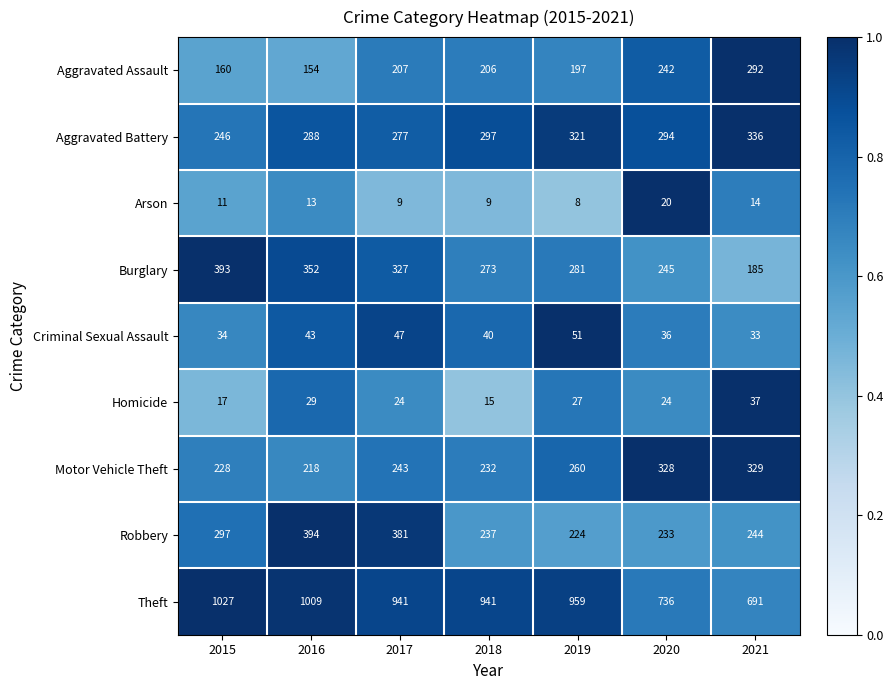

Rank the categories by Burglary value from lowest to highest.

2021, 2020, 2018, 2019, 2017, 2016, 2015